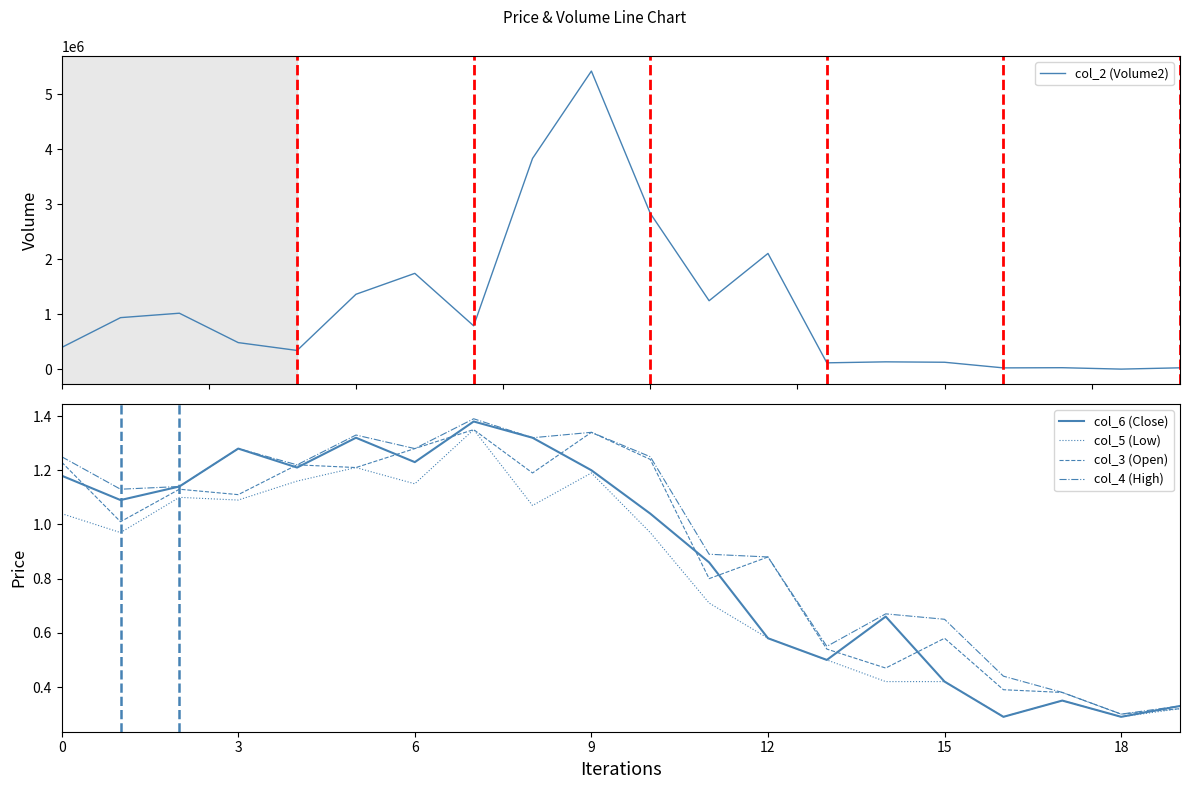

At which label is col_4 (High) closest to 0?

18